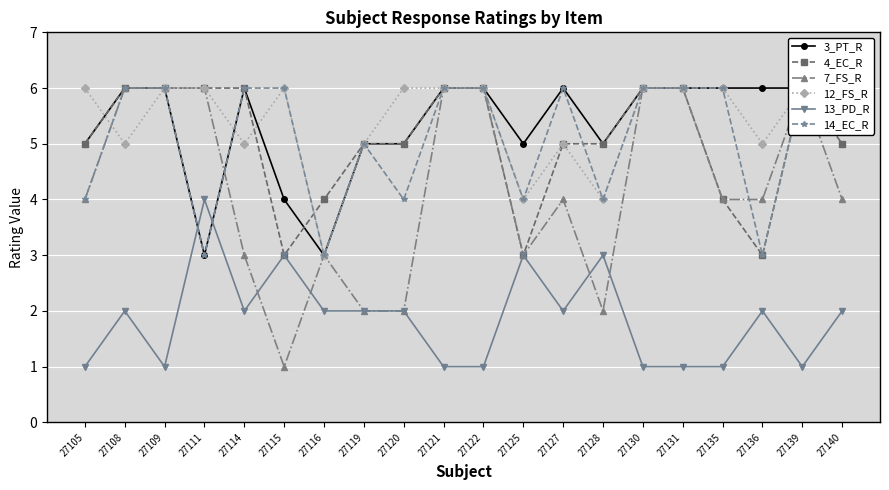

At how many categories does at least one series exceed 1?

20